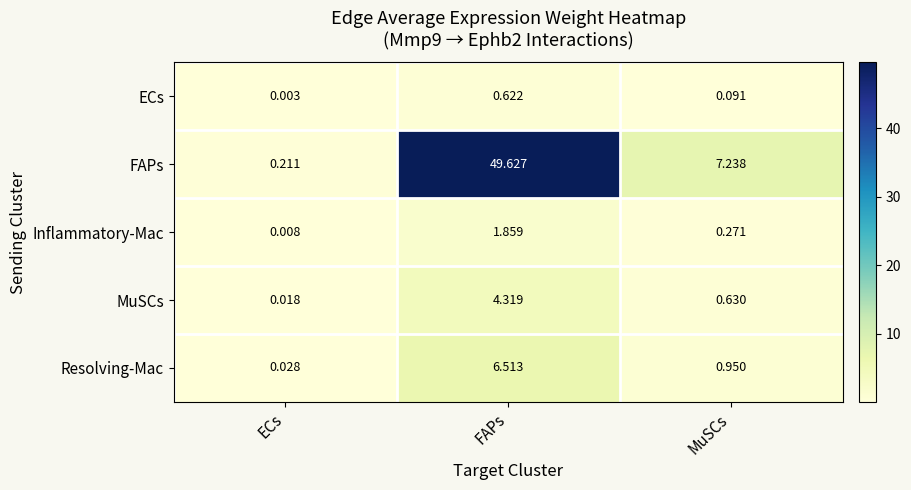

Which label corresponds to the largest value in the chart?

FAPs